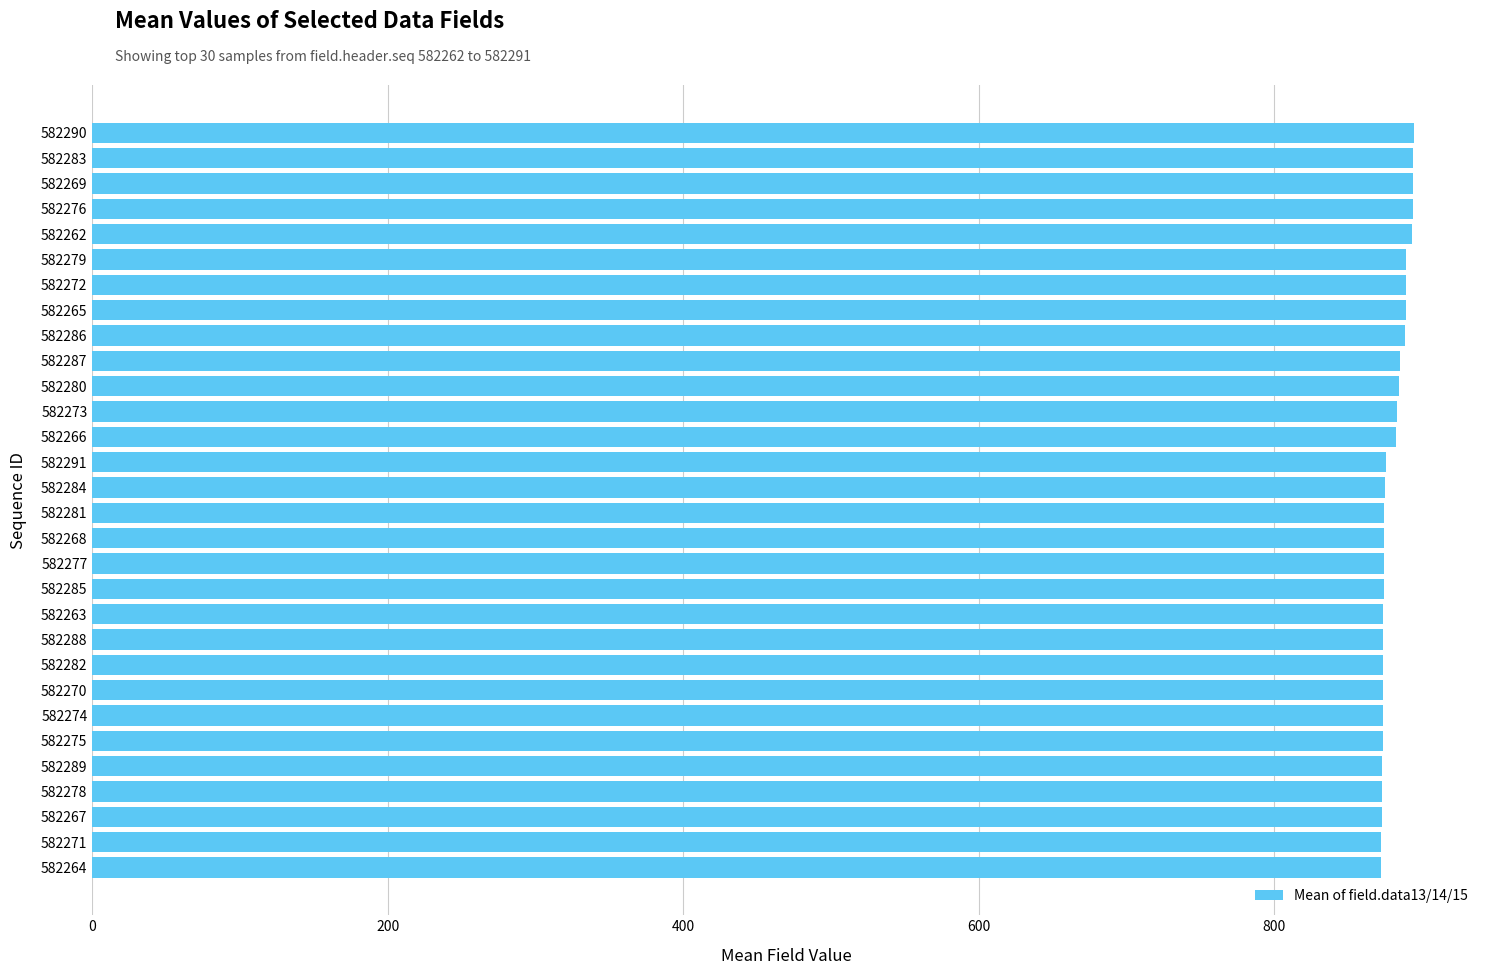

What is the difference between the maximum and minimum values?

22.0